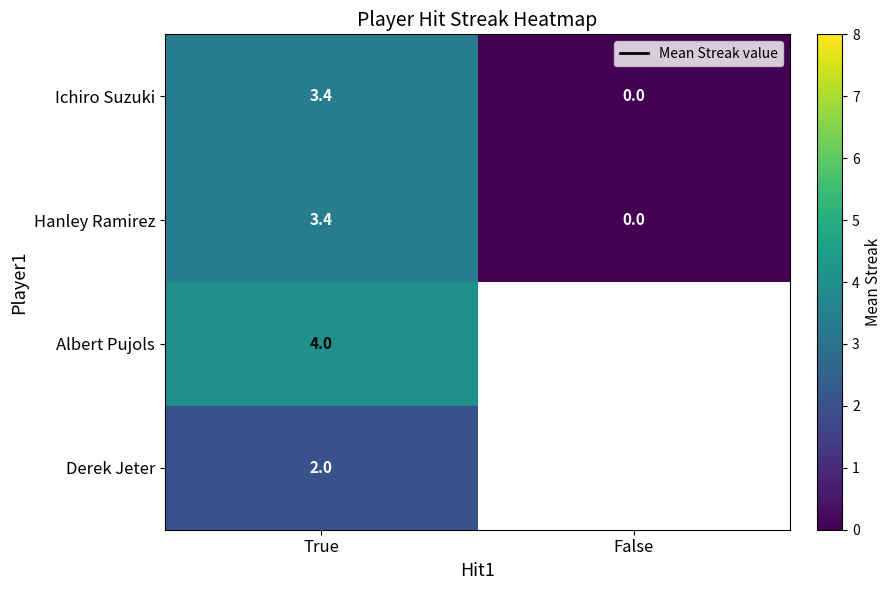

Count the number of data series in this chart.

4